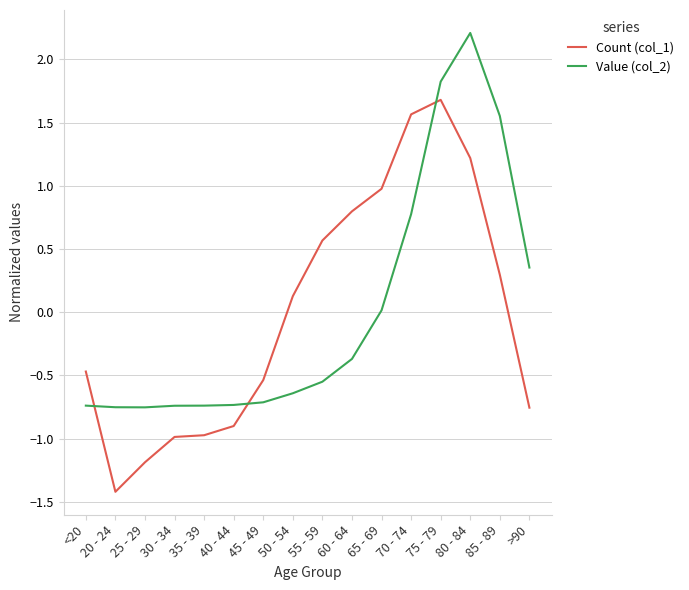

Is the value of Value (col_2) at 80 - 84 greater than the value of Count (col_1) at 85 - 89?

Yes